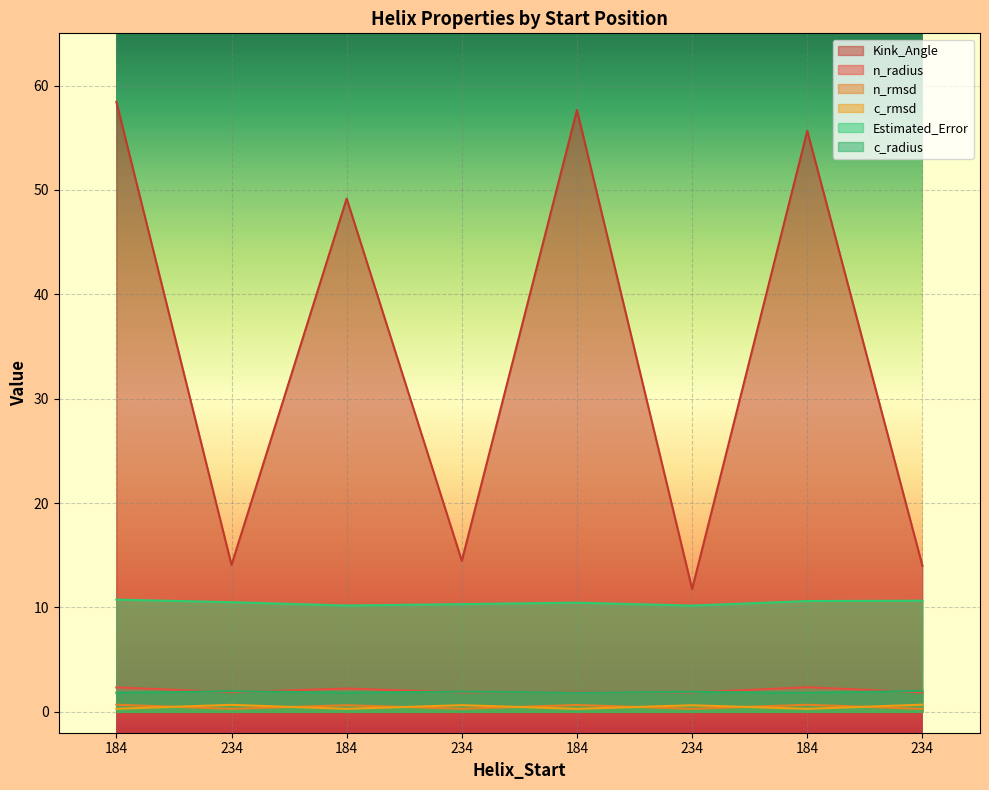

True or false: Kink_Angle and c_rmsd intersect in this chart.

False